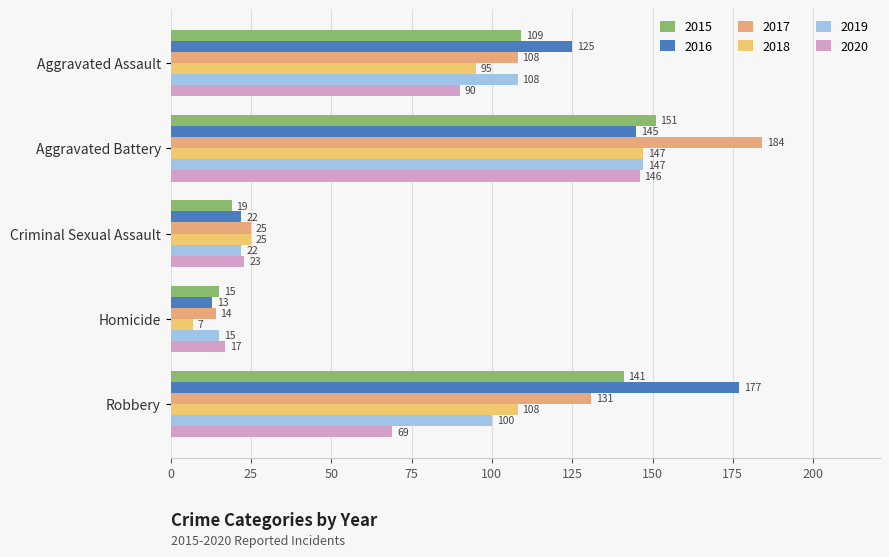

Reading left to right, list all the values displayed in this chart.

2015: 109	151	19	15	141
2016: 125	145	22	13	177
2017: 108	184	25	14	131
2018: 95	147	25	7	108
2019: 108	147	22	15	100
2020: 90	146	23	17	69